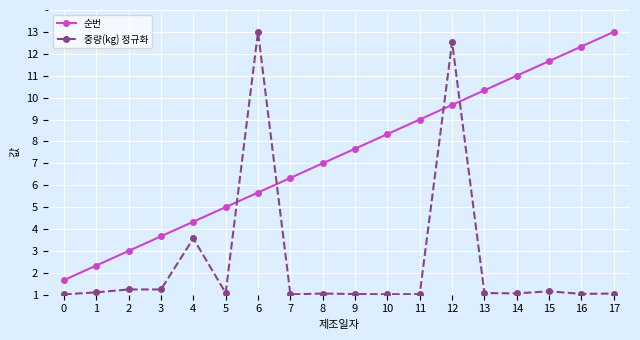

True or false: 중량(kg) 정규화 has more than 2 interior local peaks.

True